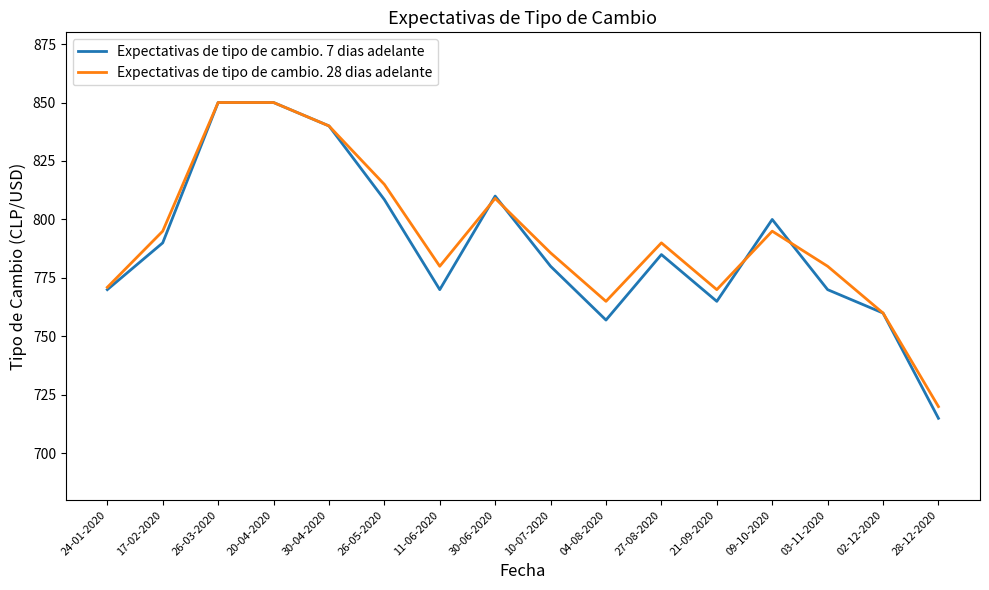

The Expectativas de tipo de cambio. 7 dias adelante series shows 232.8 at 26-03-2020. True or false?

False